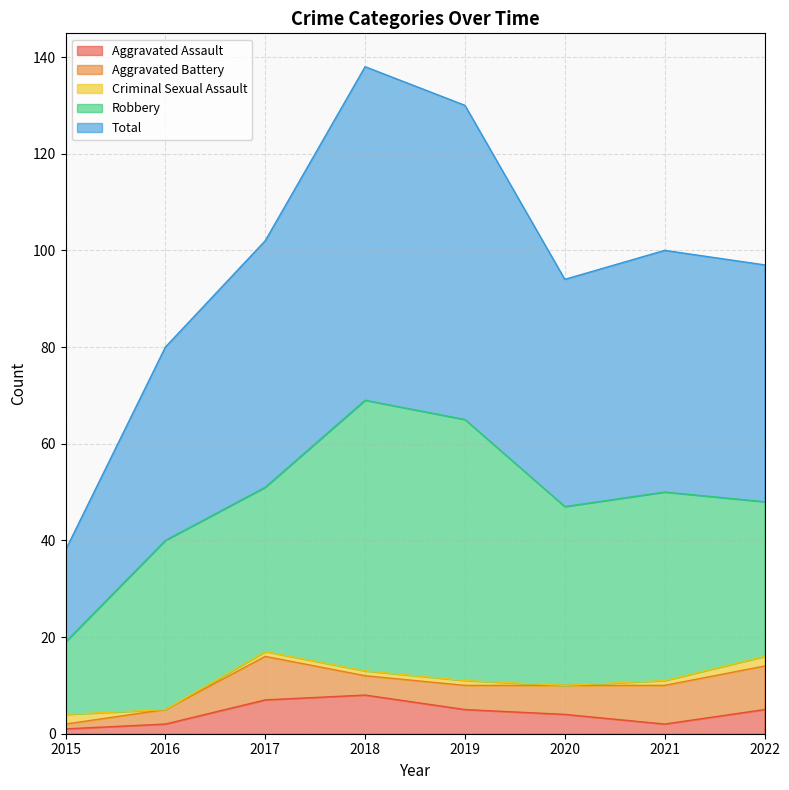

At 2015, list the series in order from largest to smallest.

Total, Robbery, Criminal Sexual Assault, Aggravated Assault, Aggravated Battery